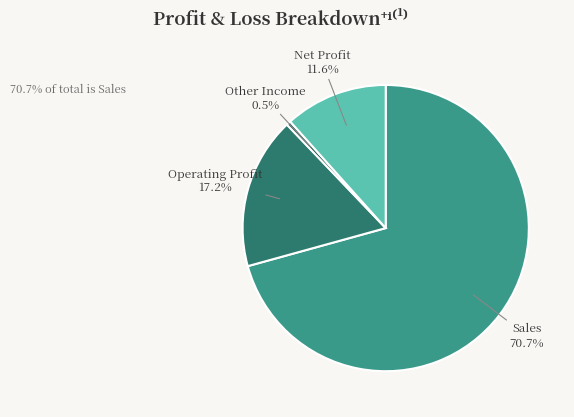

How many segments does this pie chart have?

4